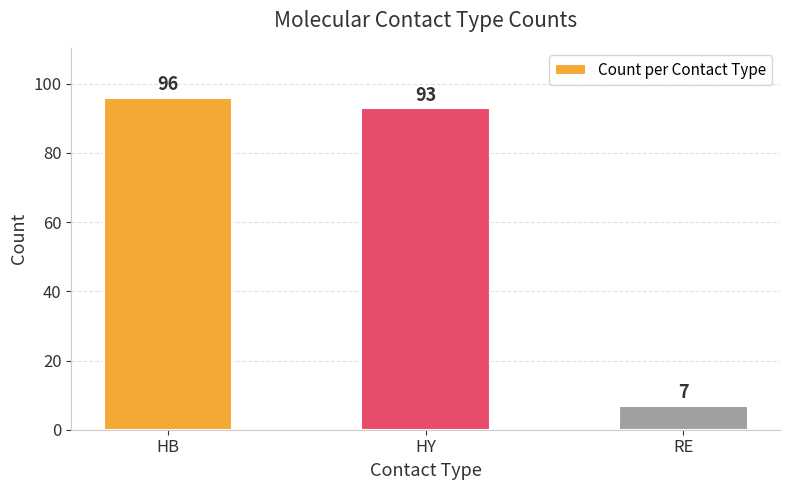

What is the difference between the maximum and minimum values?

89